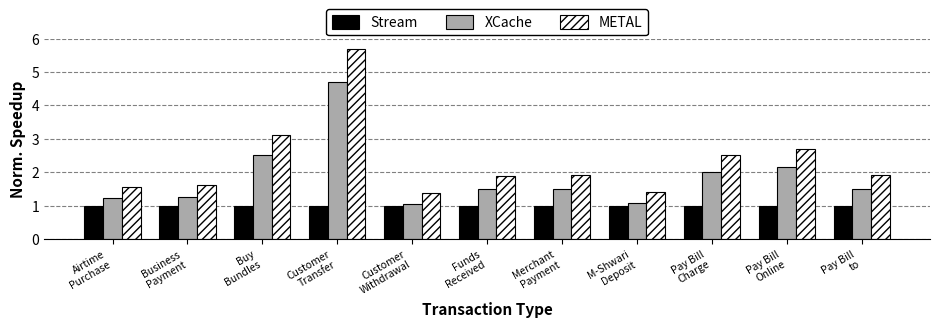

Is it true that METAL equals 0.8 at Customer
Withdrawal?

False